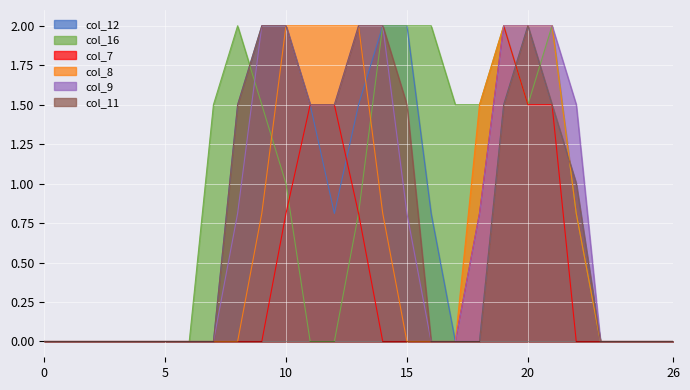

True or false: col_16 and col_8 intersect in this chart.

True